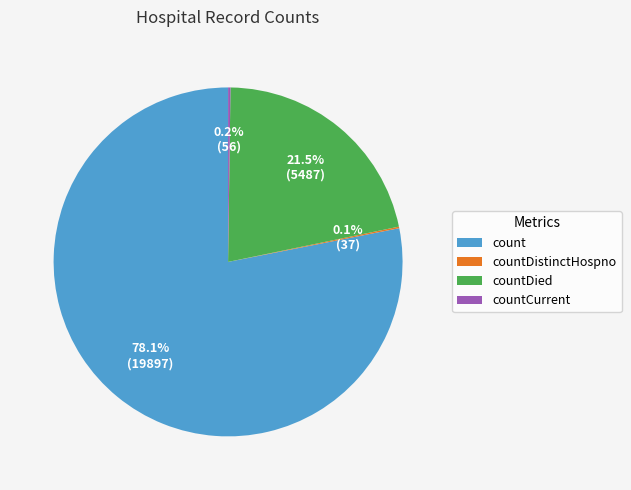

What percentage is NOT represented by countDied?

78.5%